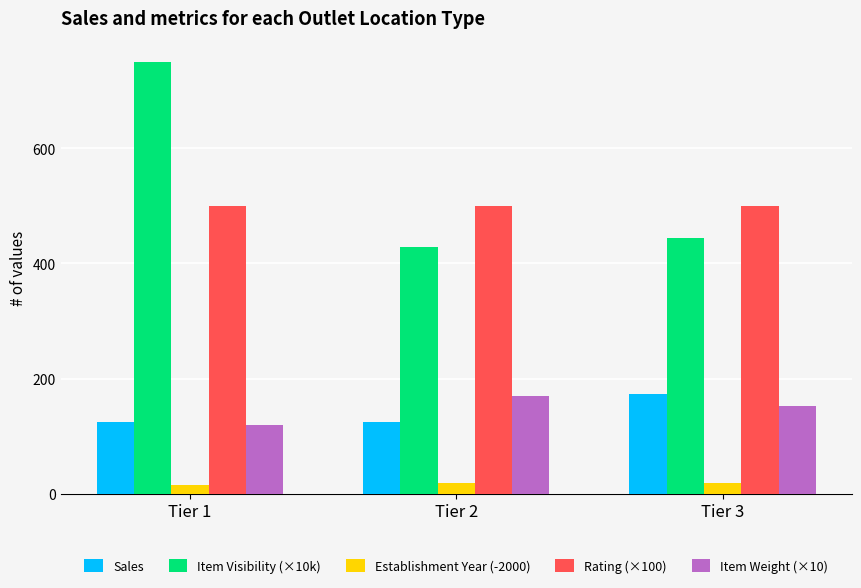

What is the difference between the maximum and second lowest values in the Sales series?

48.7